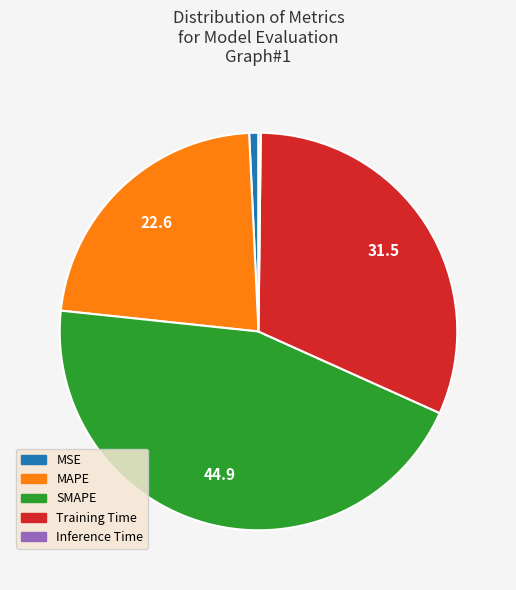

Is SMAPE the majority of the pie?

No